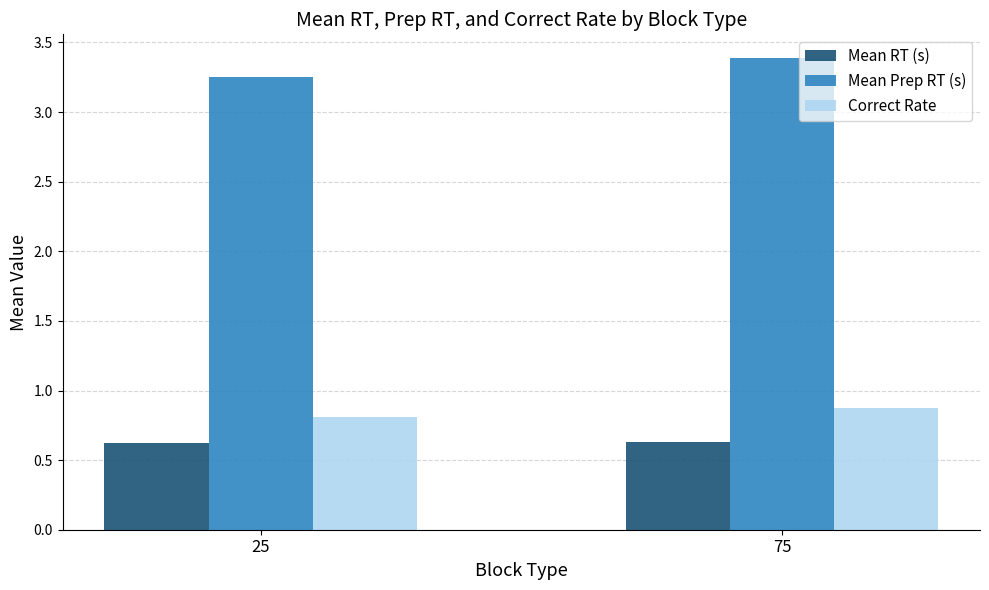

True or false: Mean RT (s) has a value of 0.6 at 75.

True